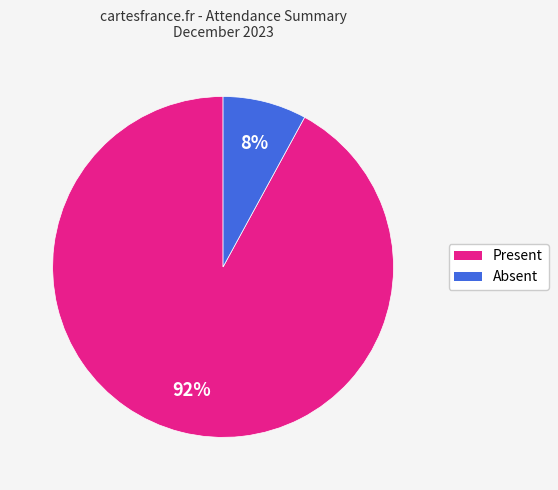

To the nearest percent, what is the difference between the largest and smallest slice percentages?

84%